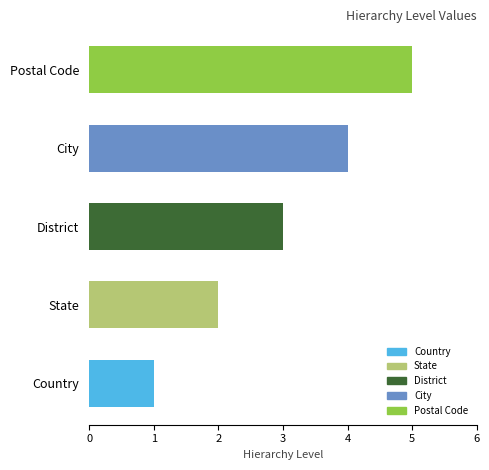

What value does the data have at District?

3